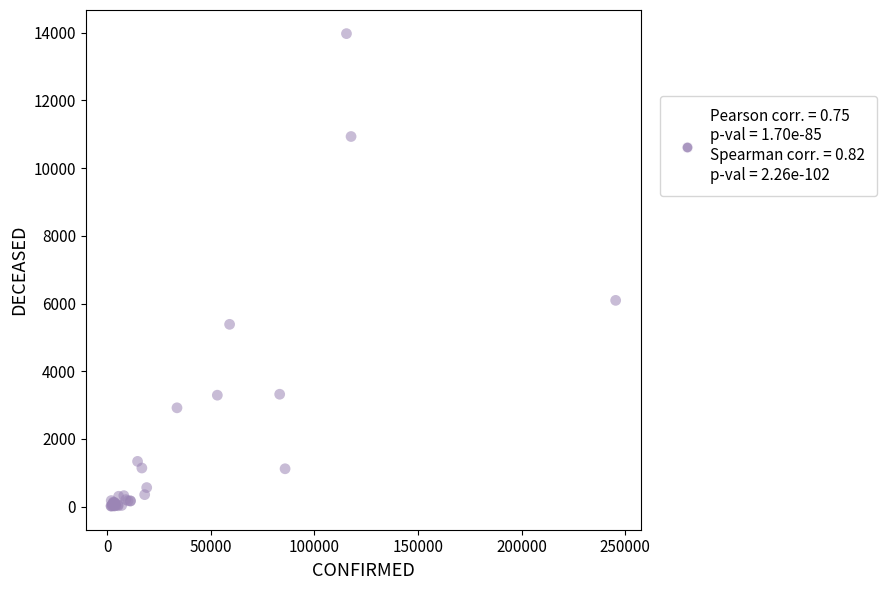

What Y value in the scatter plot is closest to 6996?

6095